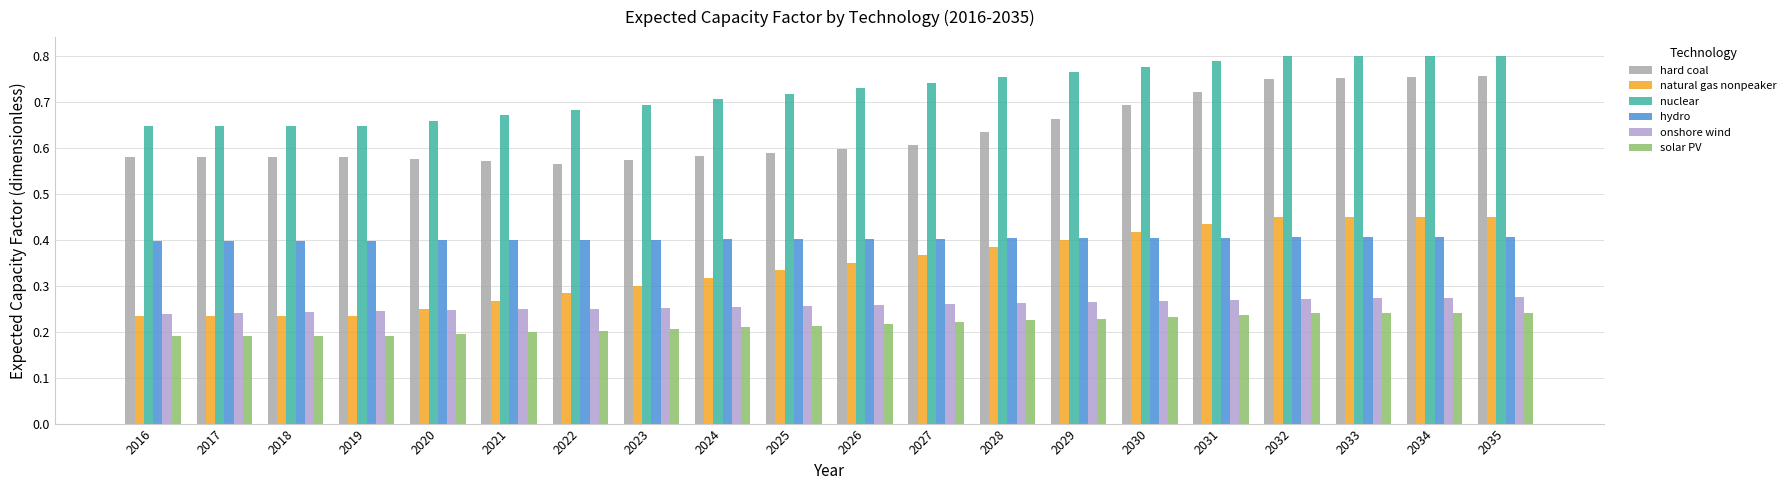

Is the value of nuclear at 2035 greater than the value of hydro at 2032?

Yes